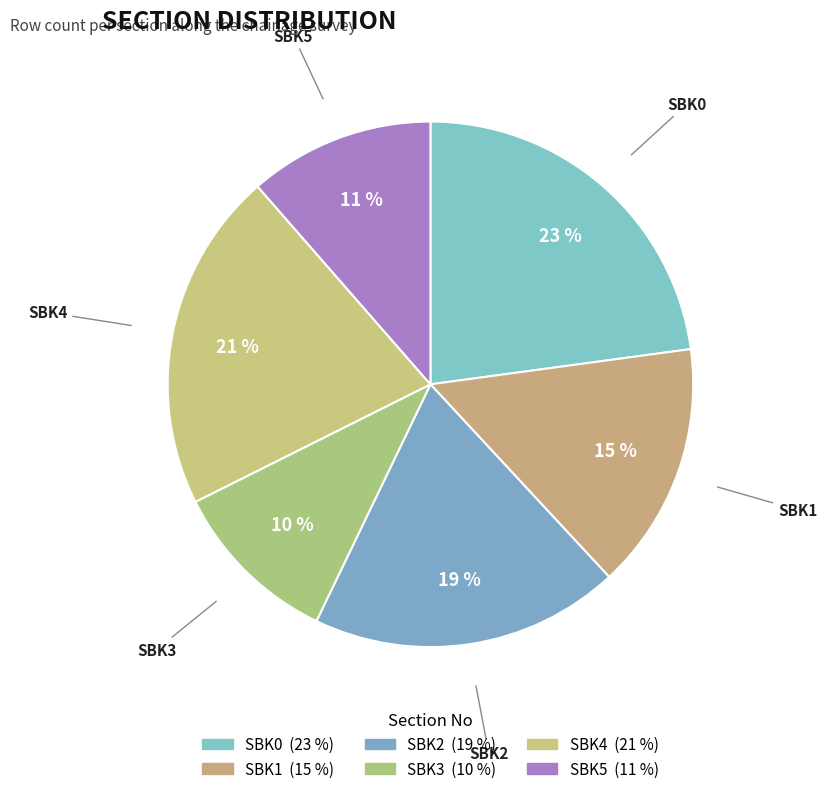

What is the ratio of the value at SBK5 to the value at SBK1?

0.8